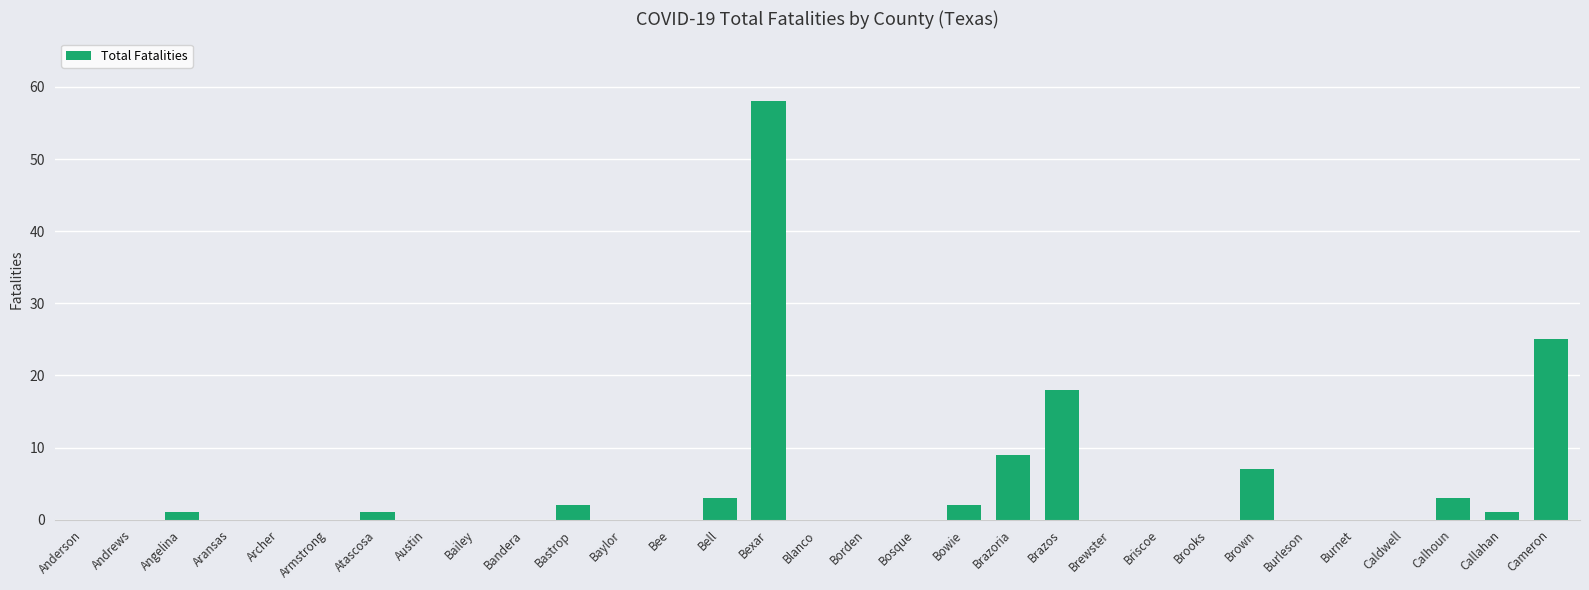

At which label is the value closest to 29?

Cameron